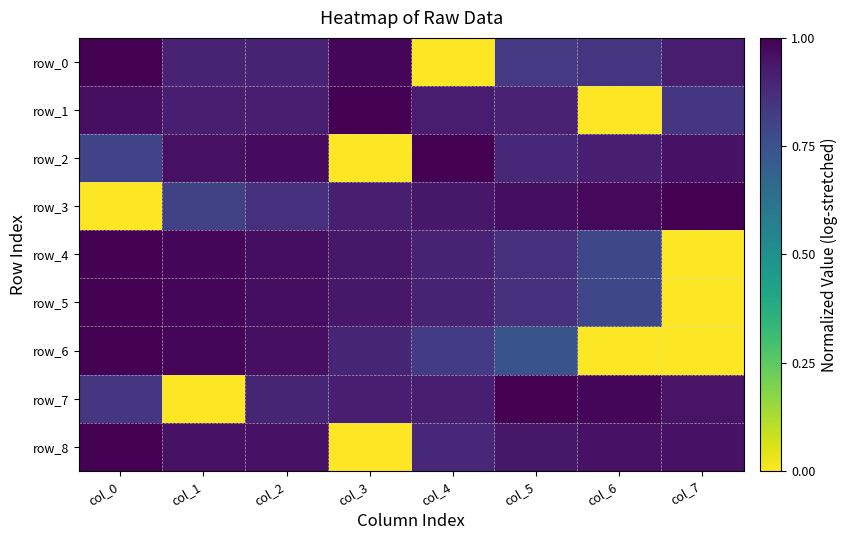

What is the sum of all row_3 values?

6.5